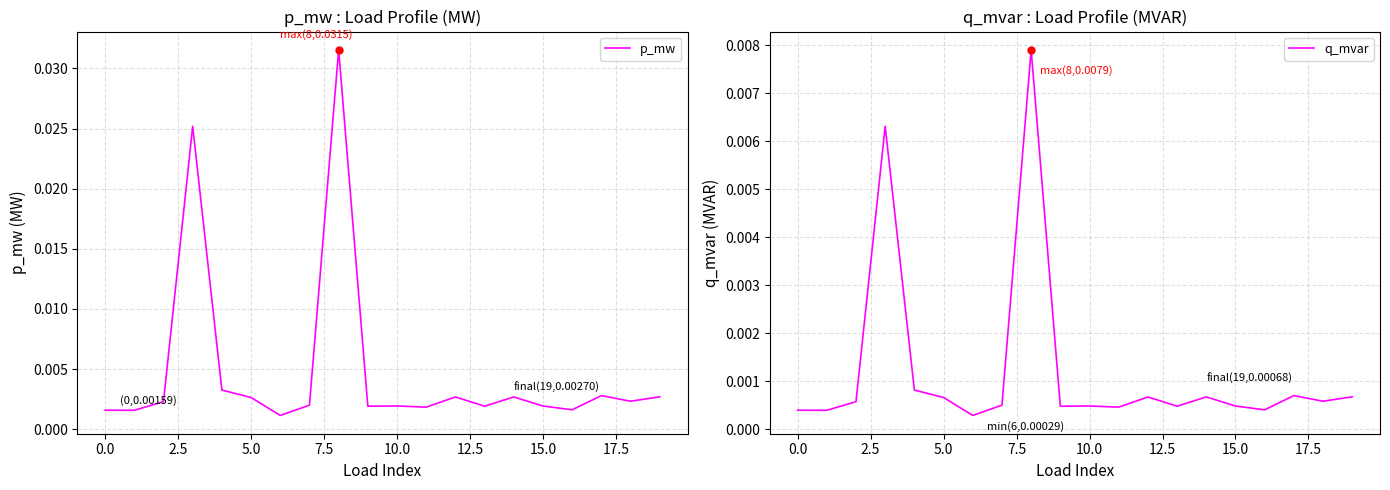

Which series has the largest total across all categories?

p_mw